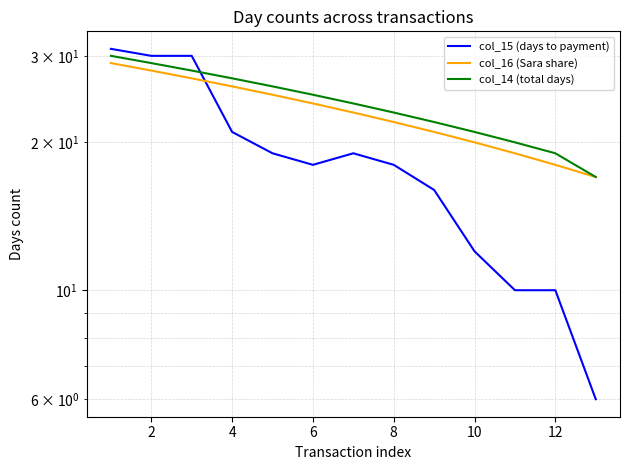

What is the sum of all col_15 (days to payment) values?

240